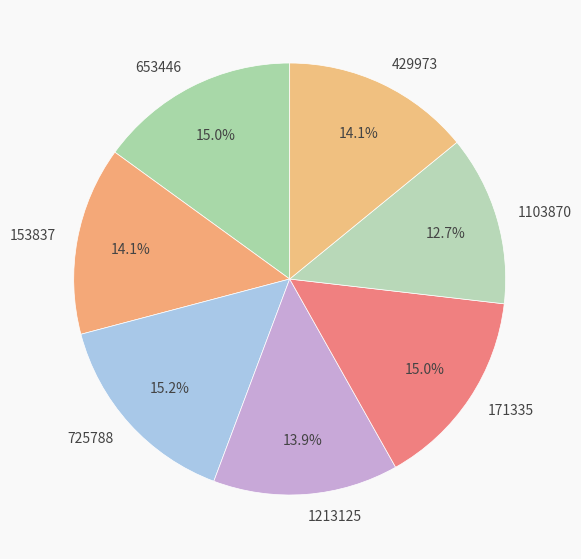

What portion of the pie excludes 1103870?

87.3%